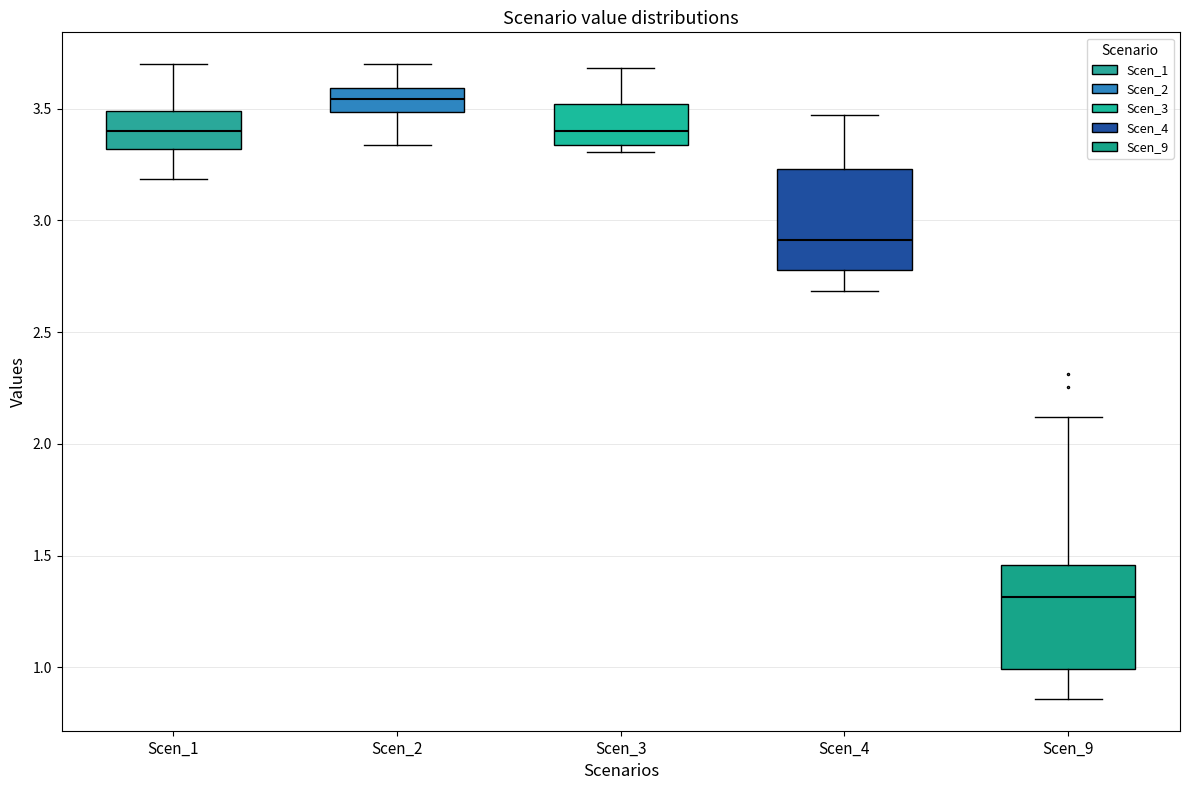

Which box's median line is the lowest?

Scen_9